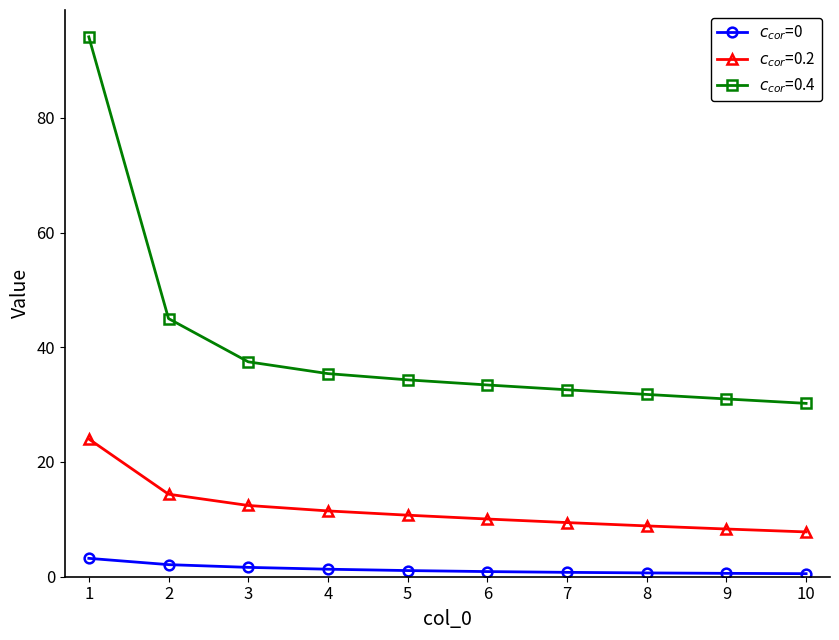

What is the greatest value displayed?

94.1